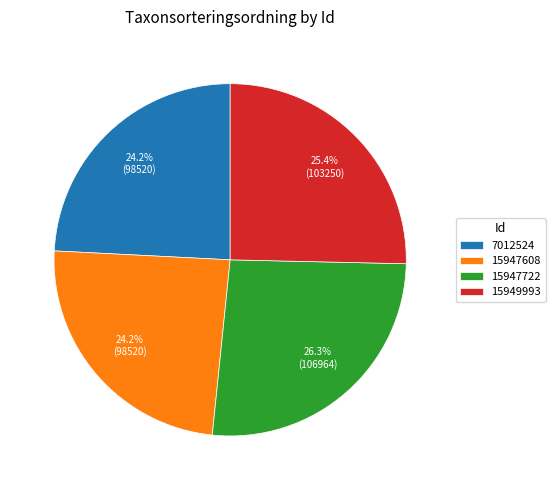

True or false: 15947722 accounts for 21% of the total.

False